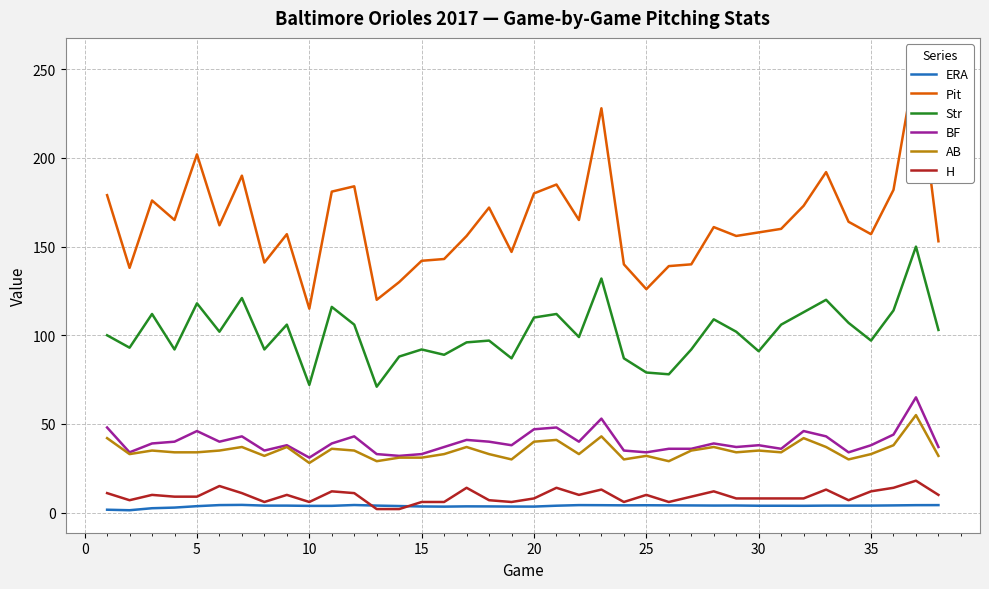

True or false: H and Str intersect in this chart.

False